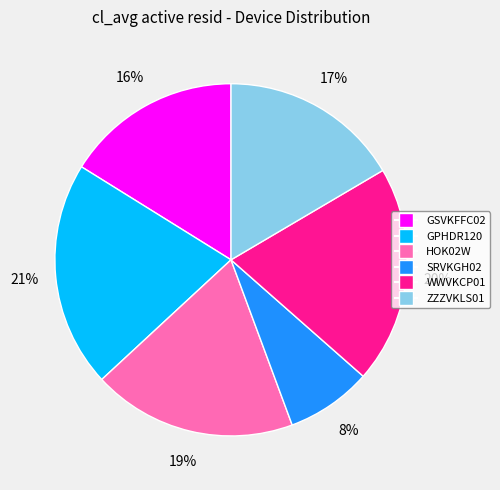

To the nearest percent, what is the difference between the HOK02W and ZZZVKLS01 slice percentages?

2%